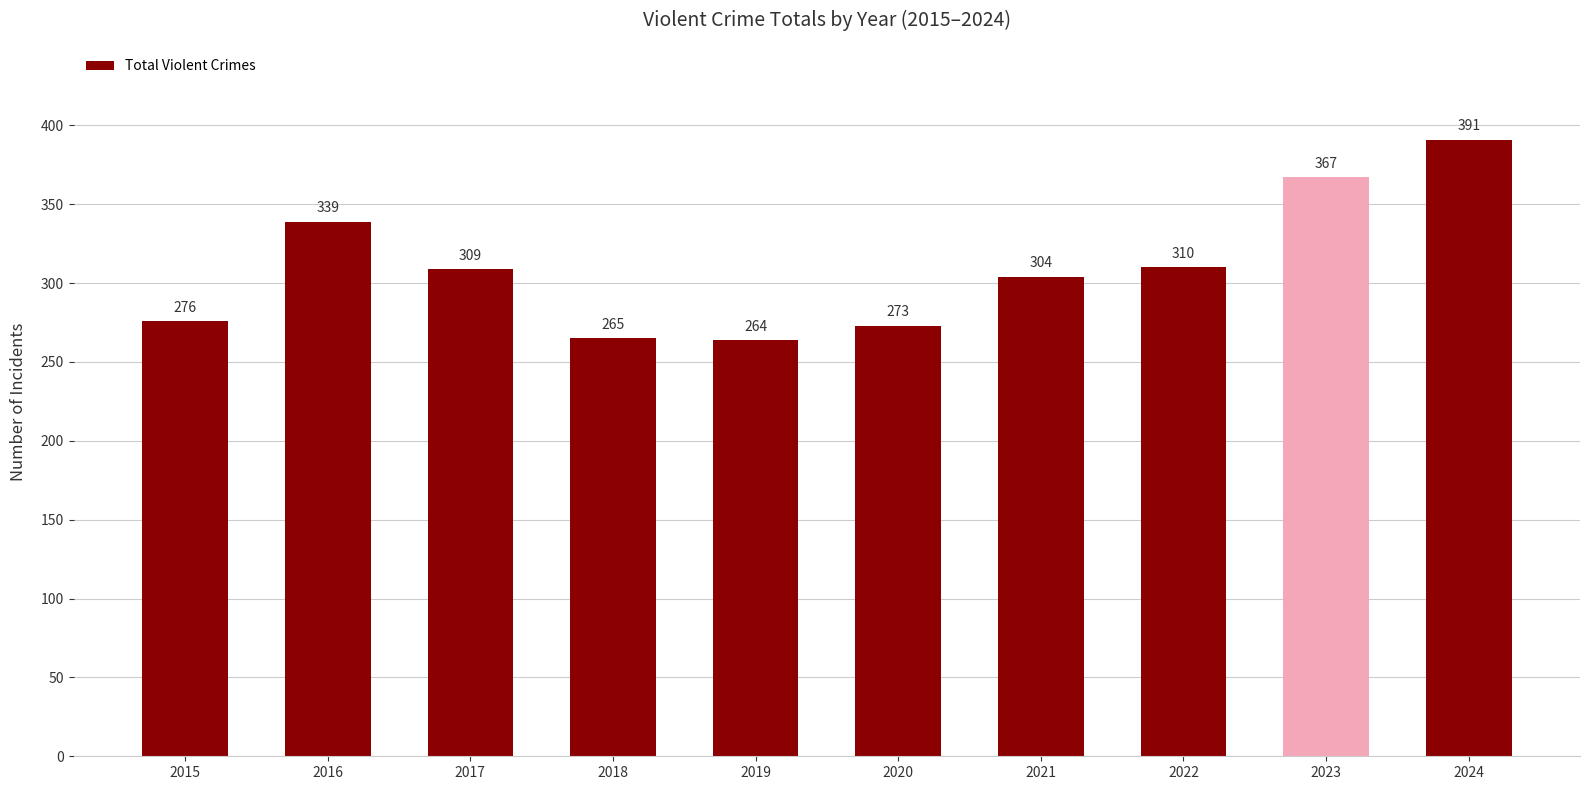

What value does the data have at 2019, to the nearest 50?

250